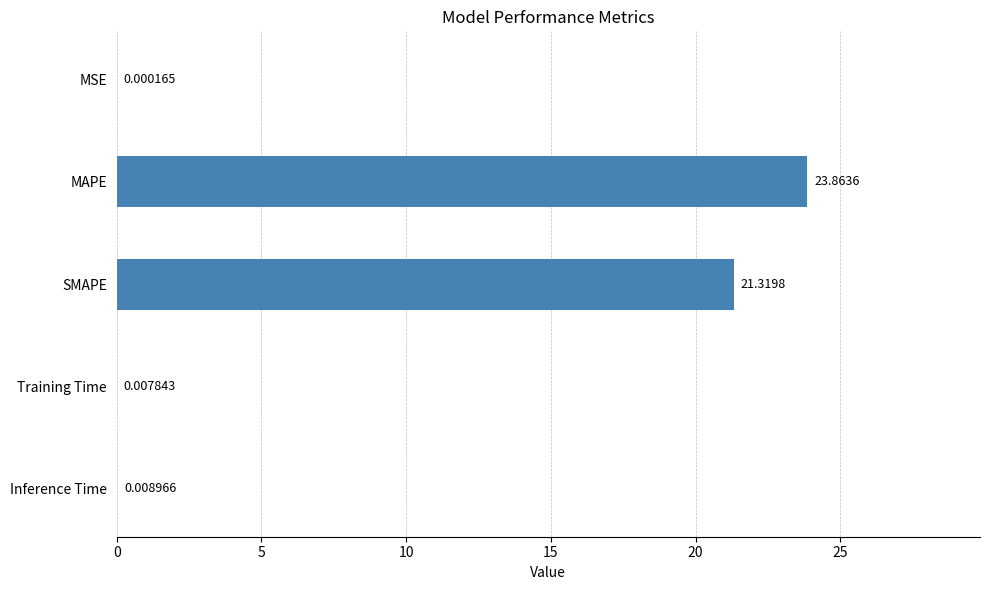

How many series are shown in this chart?

1